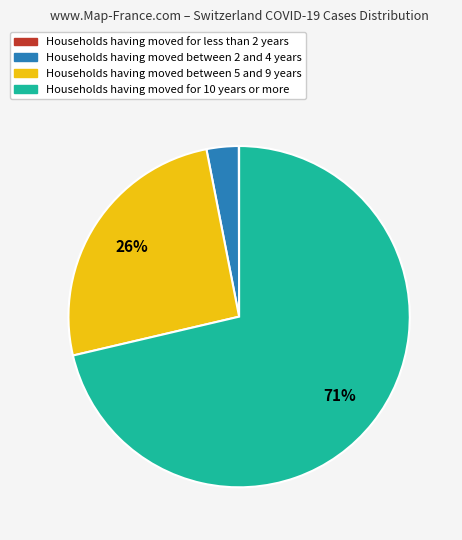

Which slice is the largest?

Households having moved for 10 years or more